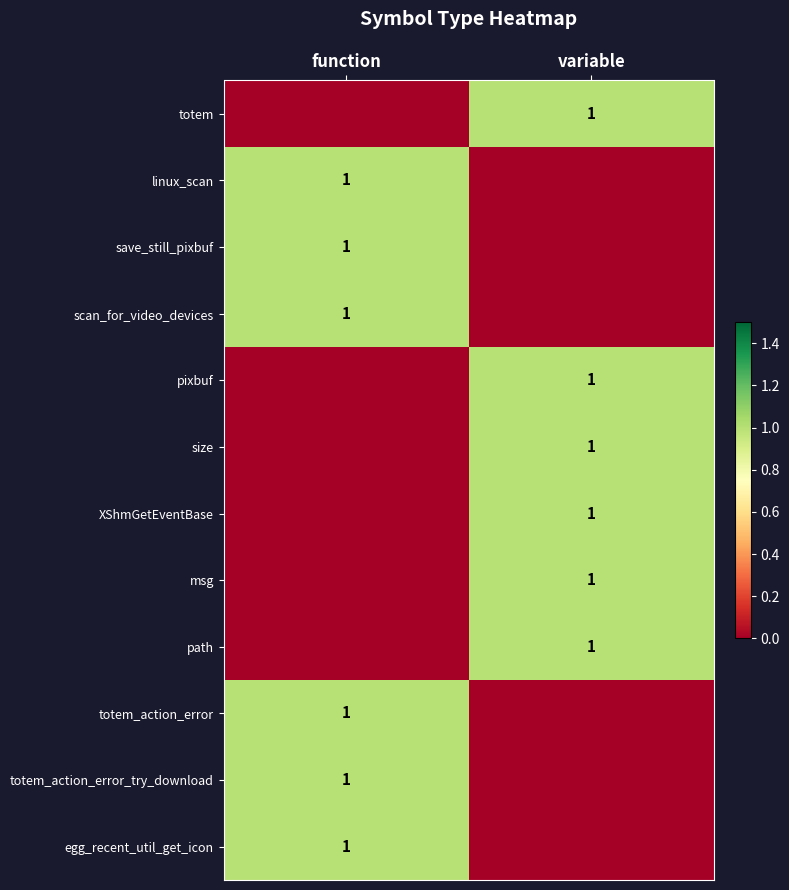

The value of msg at variable is 1. True or false?

True